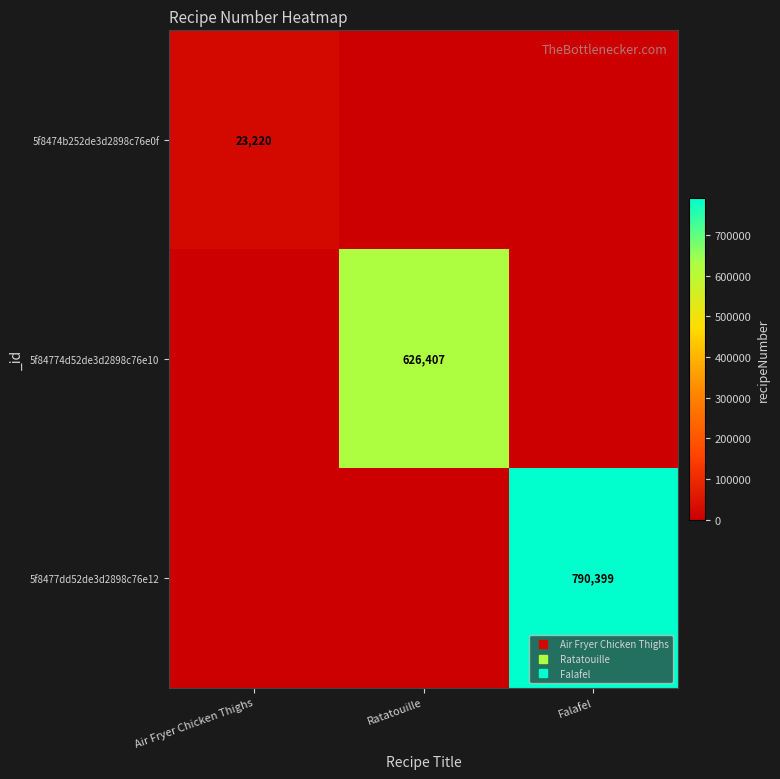

Where is 5f8477dd52de3d2898c76e12 nearest to the value 395199?

Air Fryer Chicken Thighs